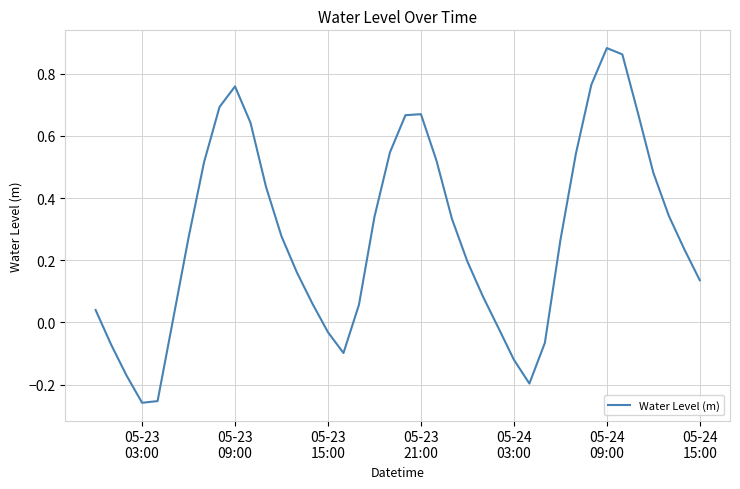

Reading left to right, what are all the values shown in this chart?

0.0	-0.1	-0.2	-0.3	-0.3	0.0	0.3	0.5	0.7	0.8	0.6	0.4	0.3	0.2	0.1	-0.0	-0.1	0.1	0.3	0.5	0.7	0.7	0.5	0.3	0.2	0.1	-0.0	-0.1	-0.2	-0.1	0.3	0.5	0.8	0.9	0.9	0.7	0.5	0.3	0.2	0.1